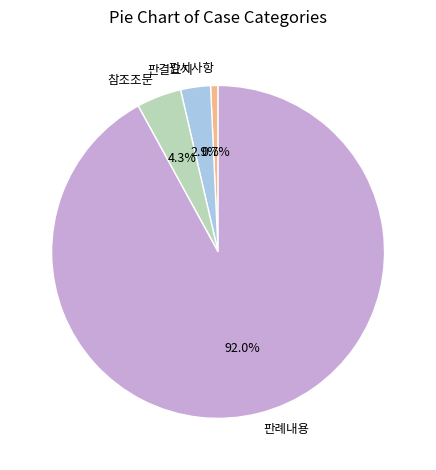

How many segments does this pie chart have?

4